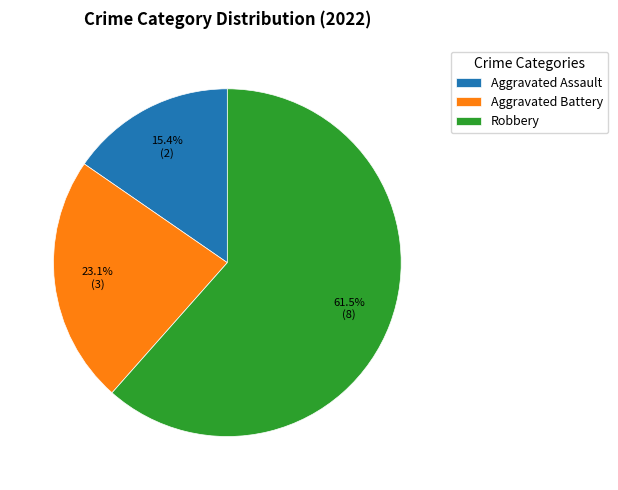

What is the ratio of the value at Robbery to the value at Aggravated Battery?

2.7